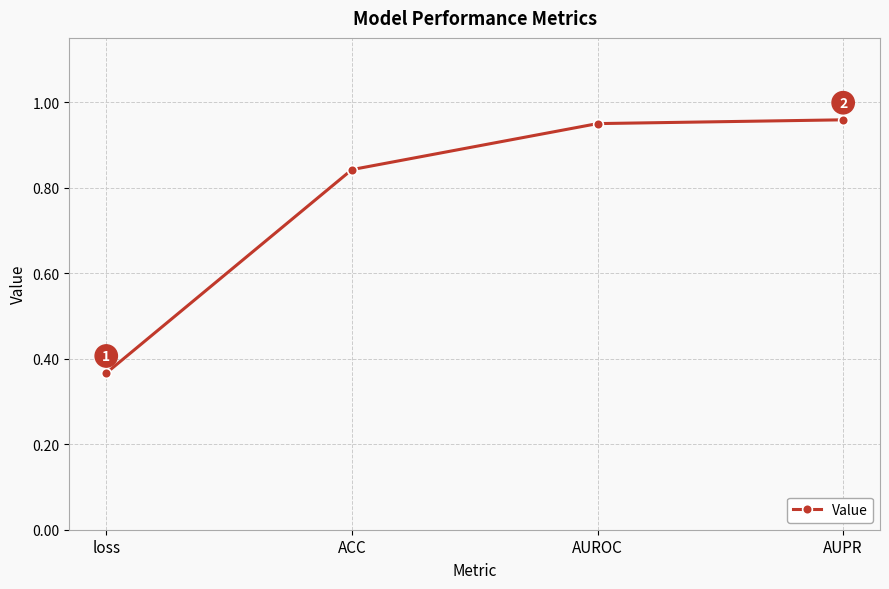

The value at AUPR is 1.0. True or false?

True